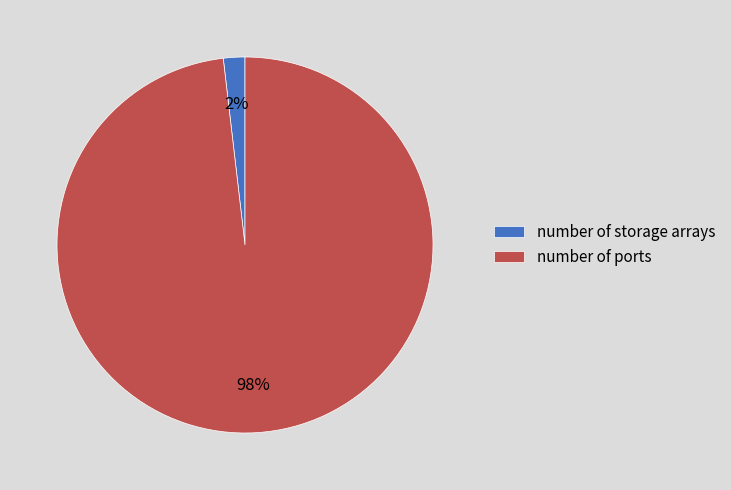

Does any single category account for the majority?

Yes